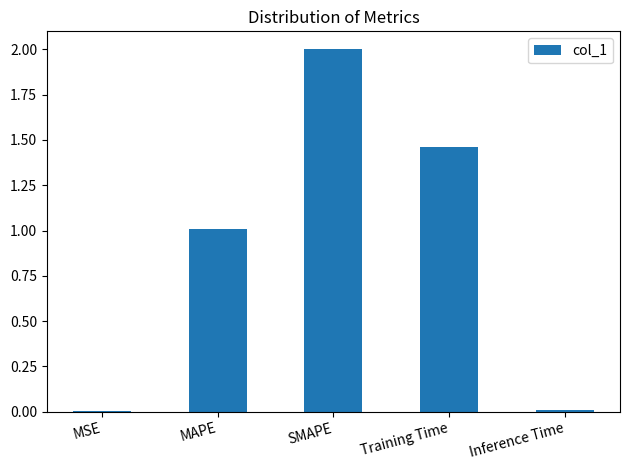

True or false: the data shows 2.2 at Training Time.

False